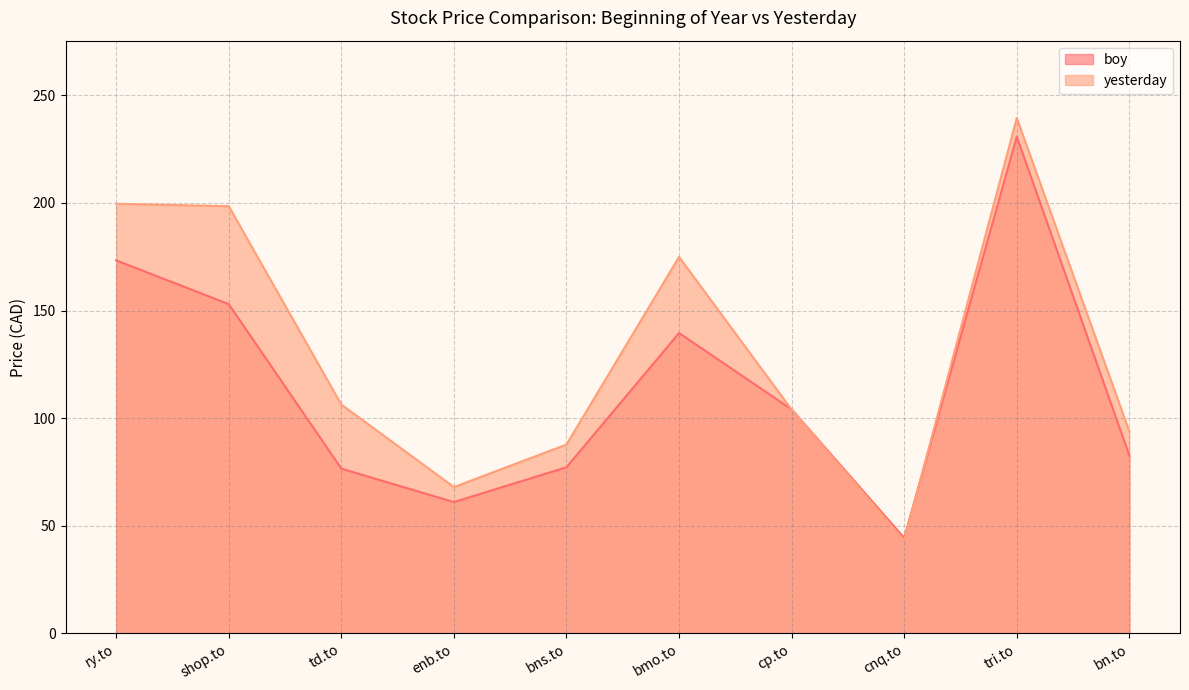

Which category has the highest value in the yesterday series?

tri.to